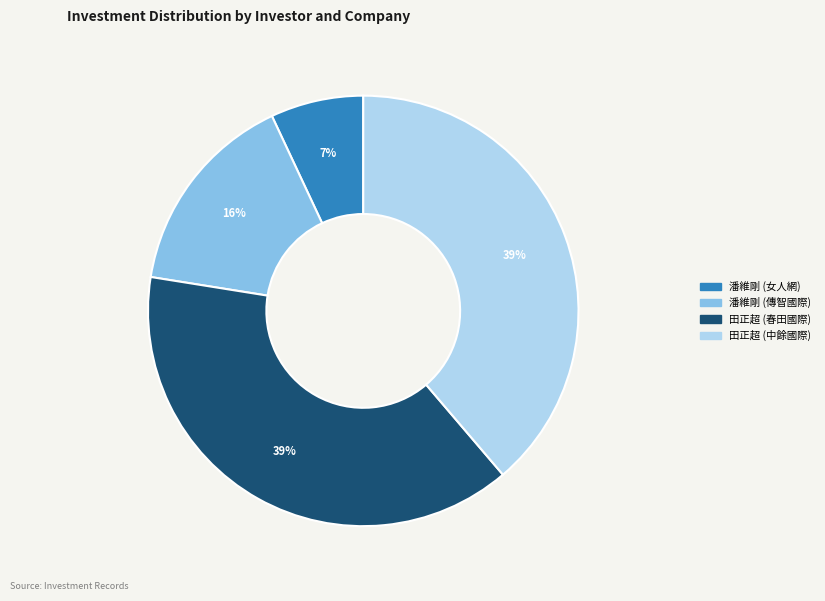

Does any single category account for the majority?

No